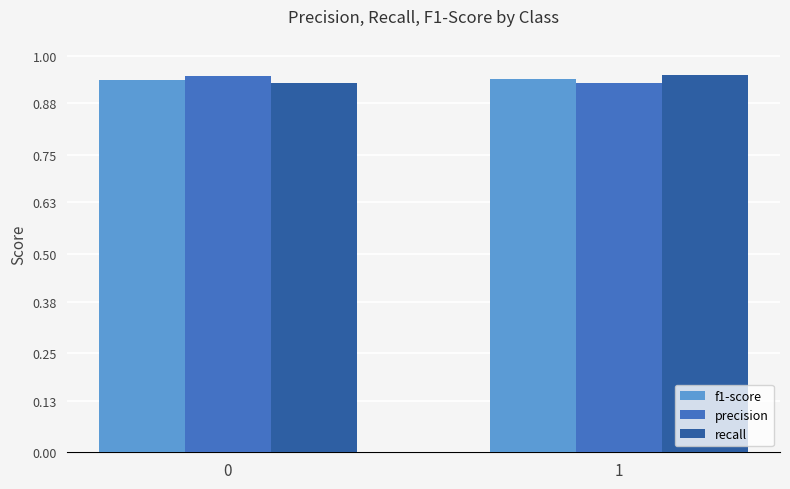

What is the sum of all precision values?

1.9